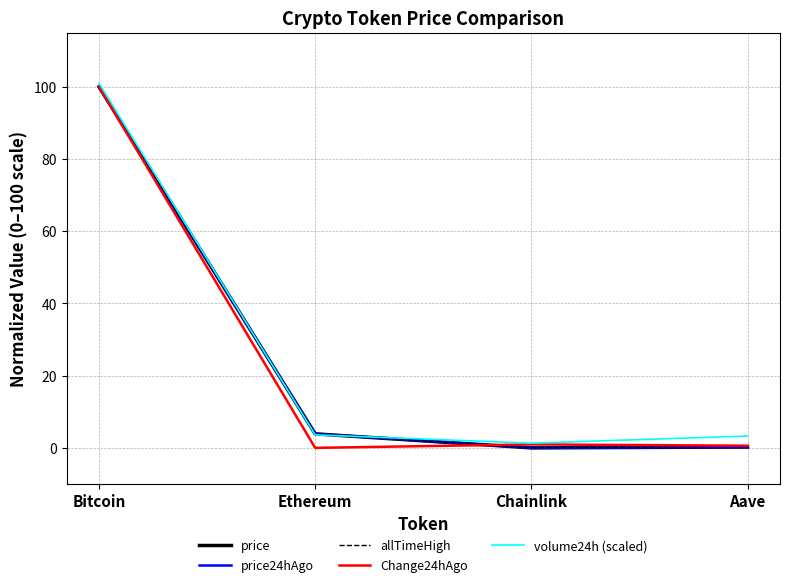

What is the maximum value for volume24h (scaled)?

101.0